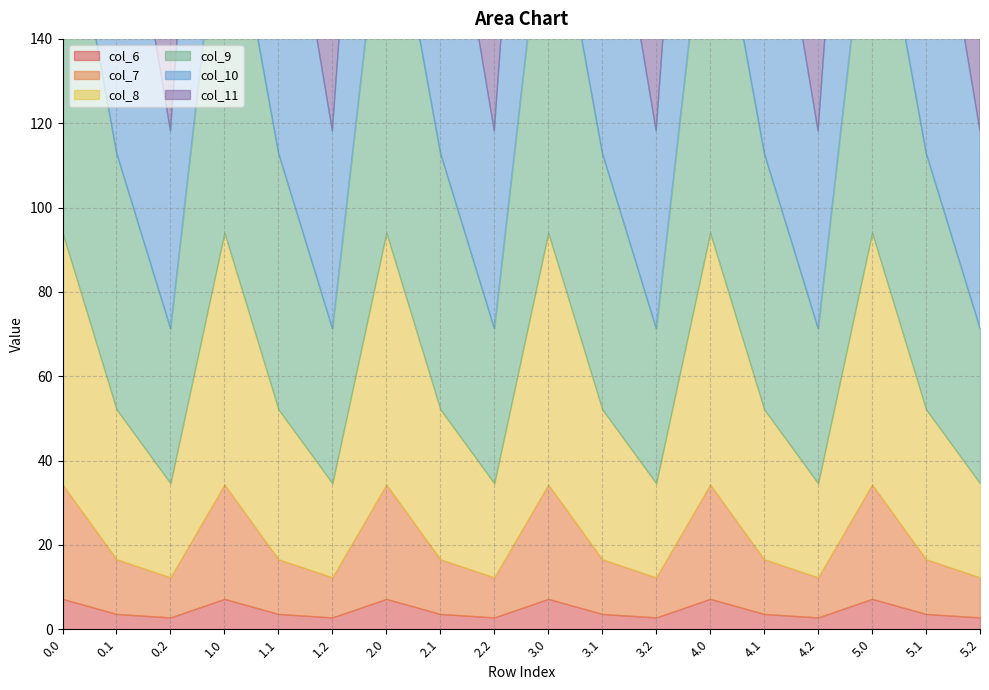

True or false: col_6 has more than 2 points higher than both neighbors.

True